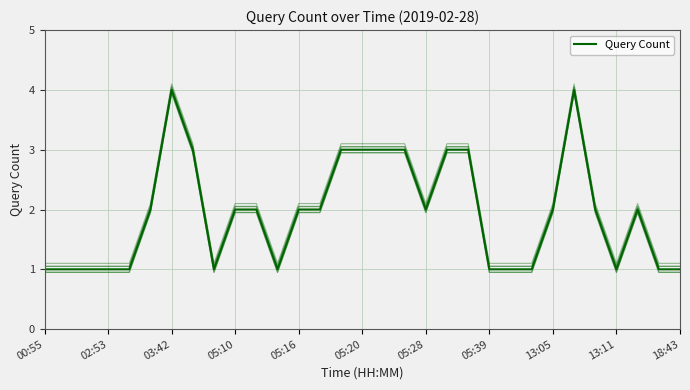

Count the number of values greater than 2.

9